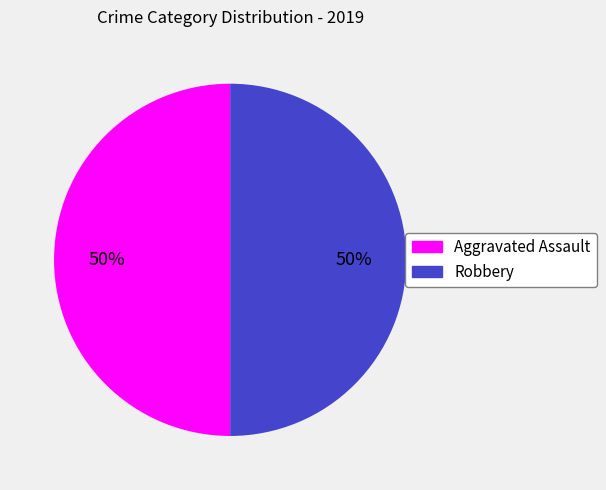

Approximately how many times larger is the value at Robbery compared to Aggravated Assault?

1.0